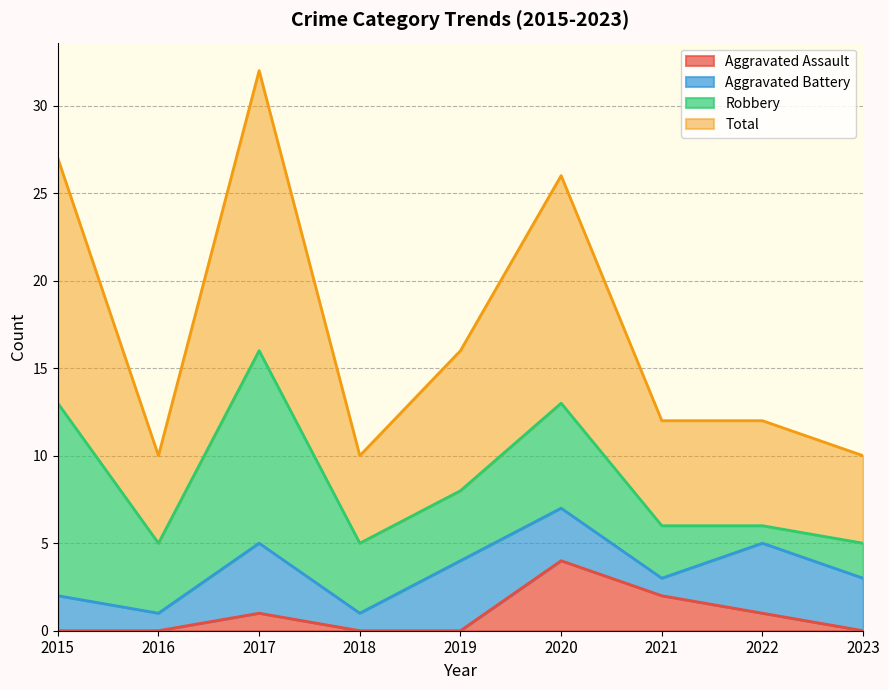

True or false: Aggravated Assault and Total cross at least once.

False